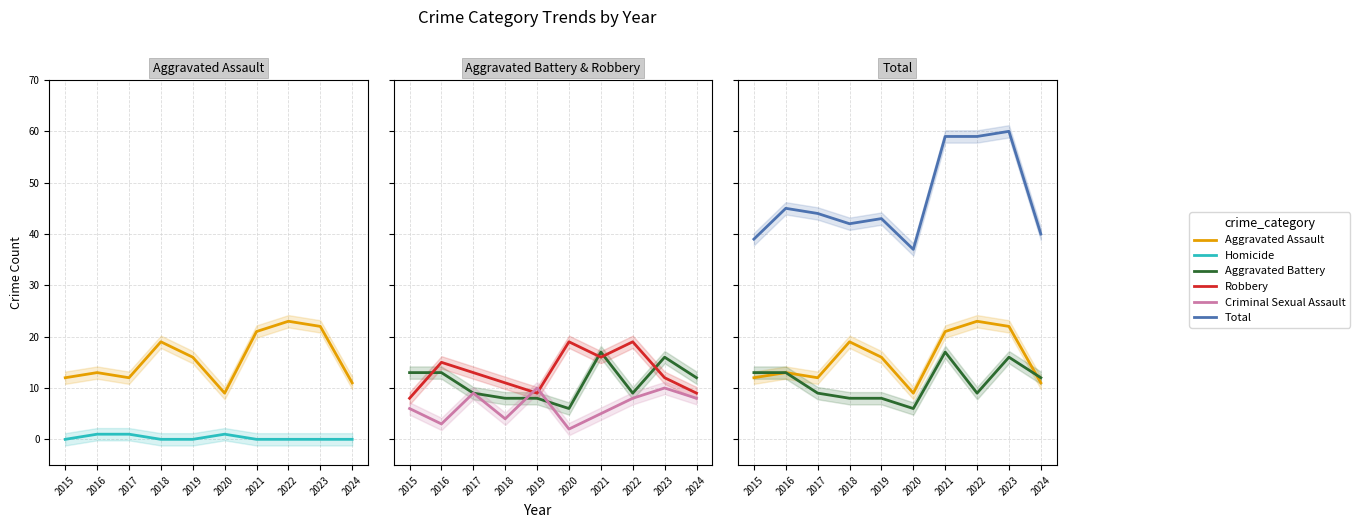

The Homicide series shows 0 at 2019. True or false?

True